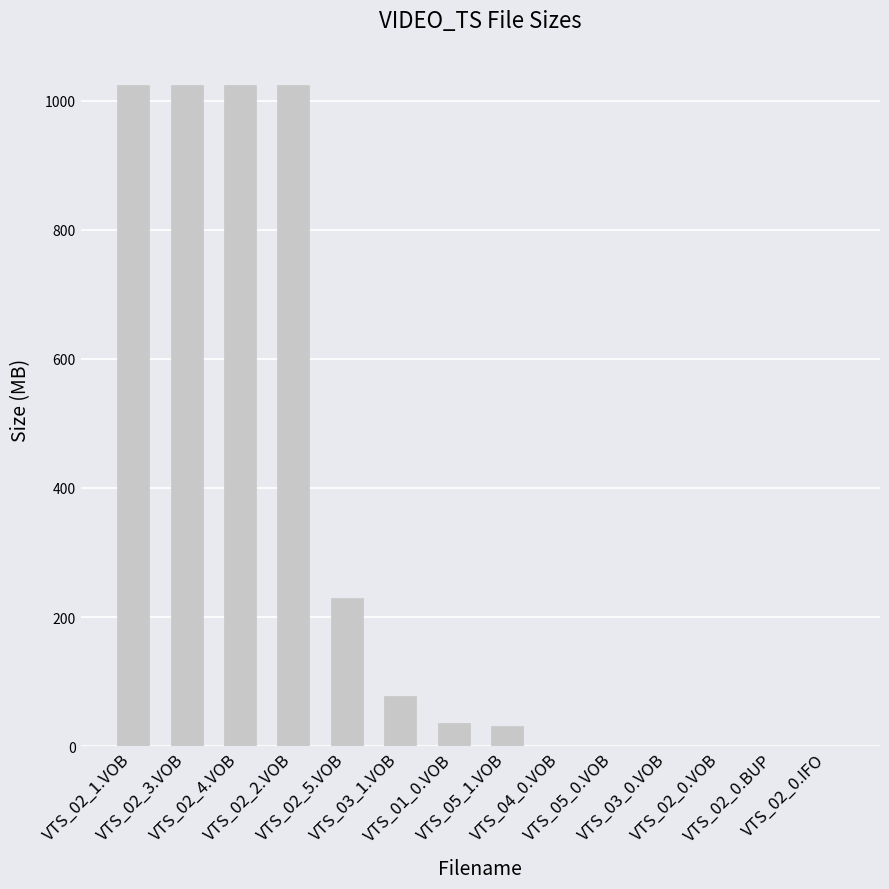

Count the number of categories in the chart.

14